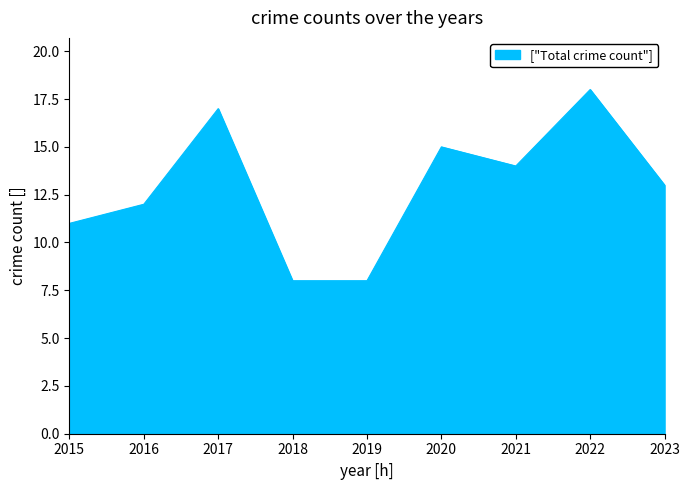

What value does the data have at 2015, to the nearest 10?

10